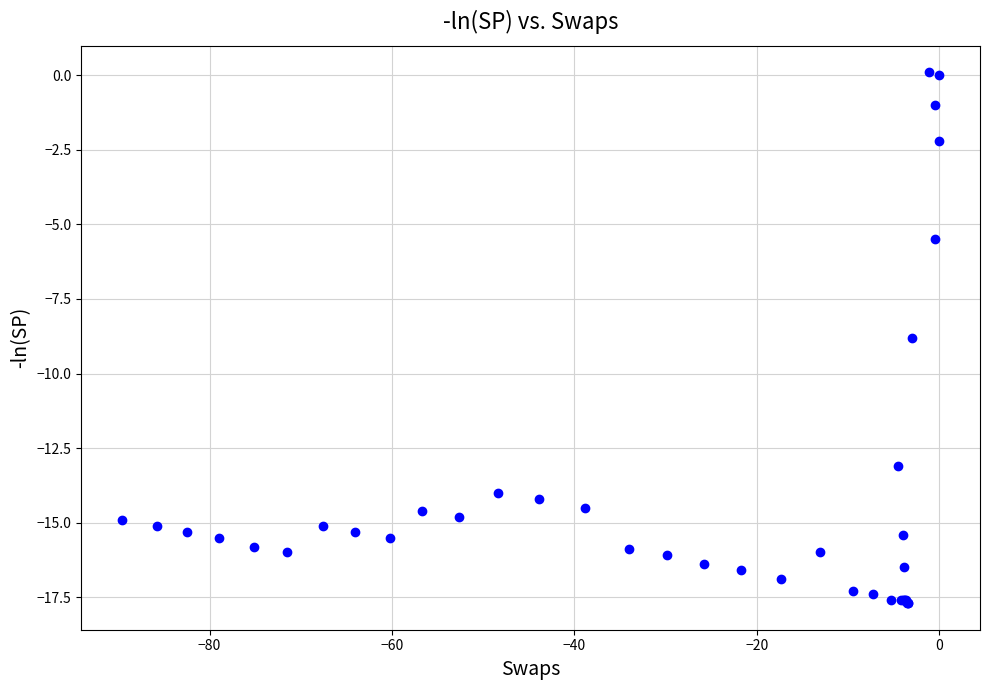

What Y value in the scatter plot is closest to -8?

-8.8